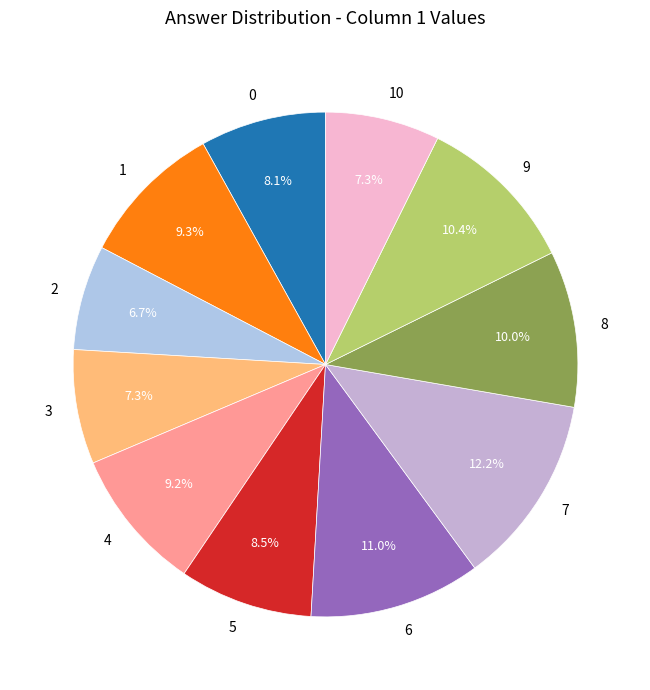

Which slice is the largest?

7